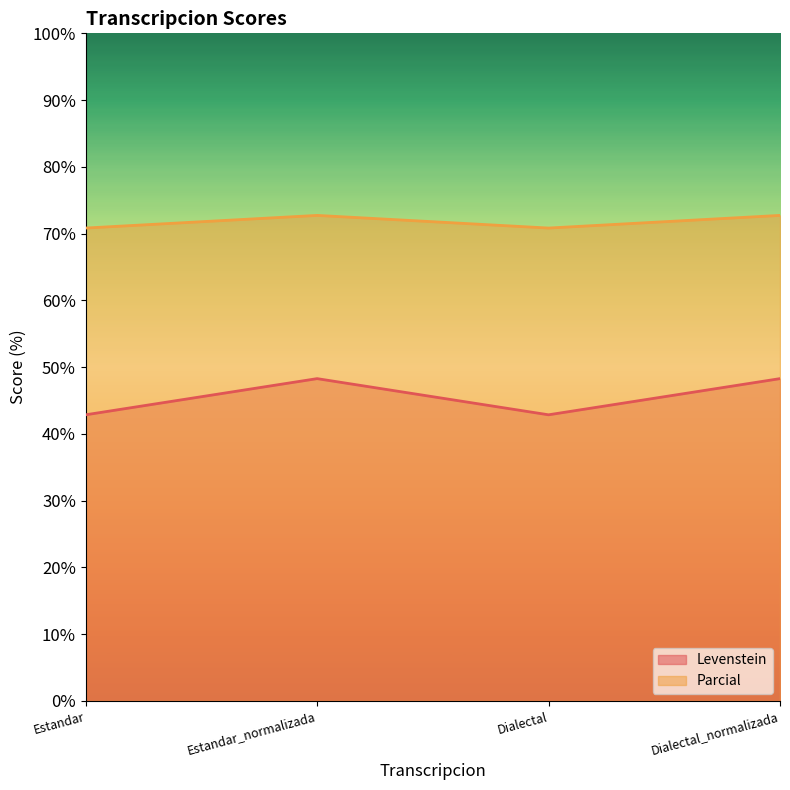

What is the lowest value of the Levenstein series?

42.9